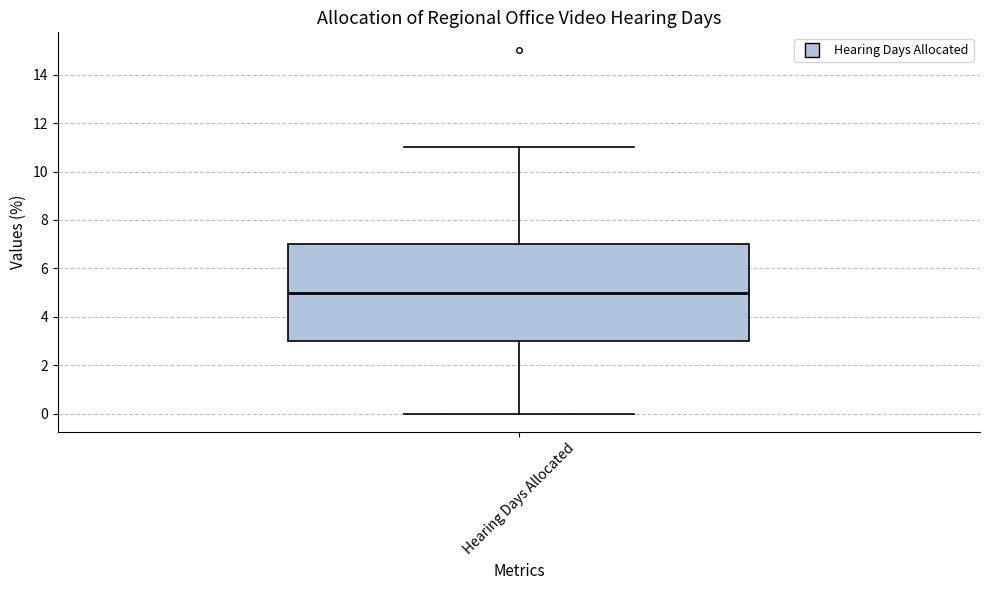

Transcribe this box plot: give where the median line is, the range the box spans, and where the two whiskers end, as read against the y-axis. The values are not printed on the chart, so give them approximately, as read against the axis.

median 5, box 3 to 7, whiskers 0 to 11